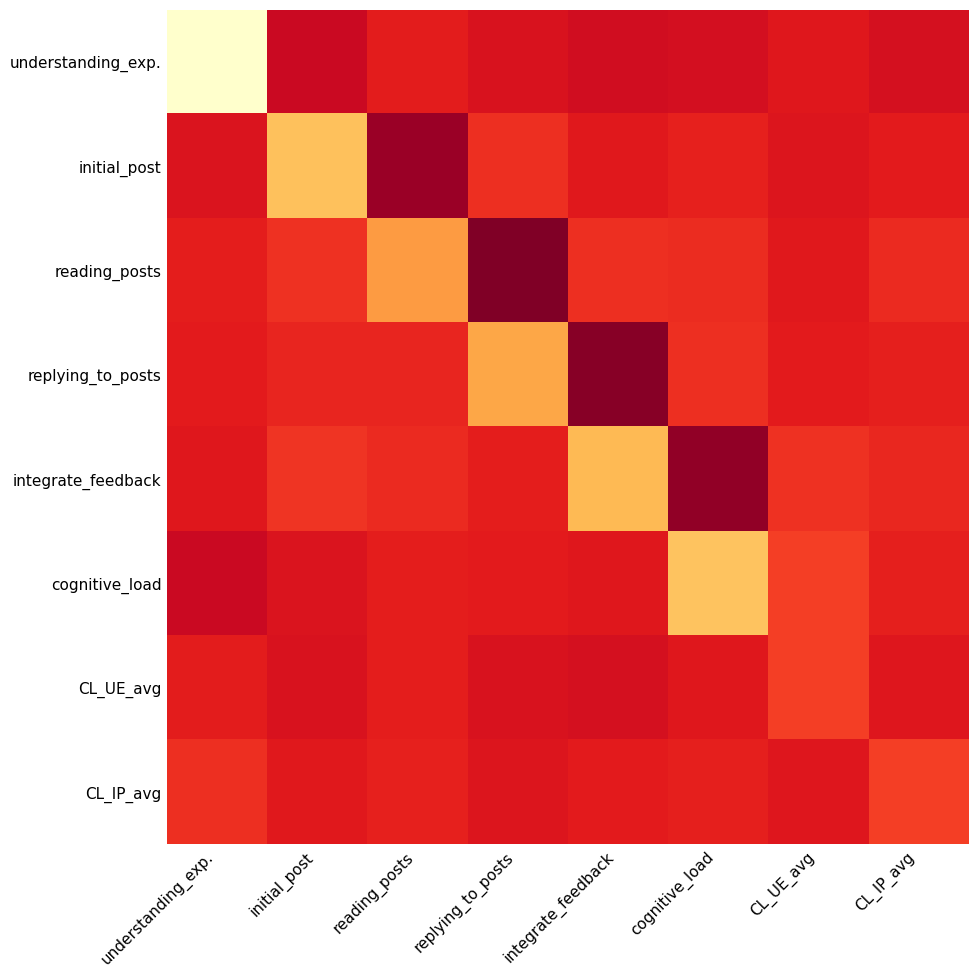

Which label corresponds to the largest value in the chart?

understanding_exp.